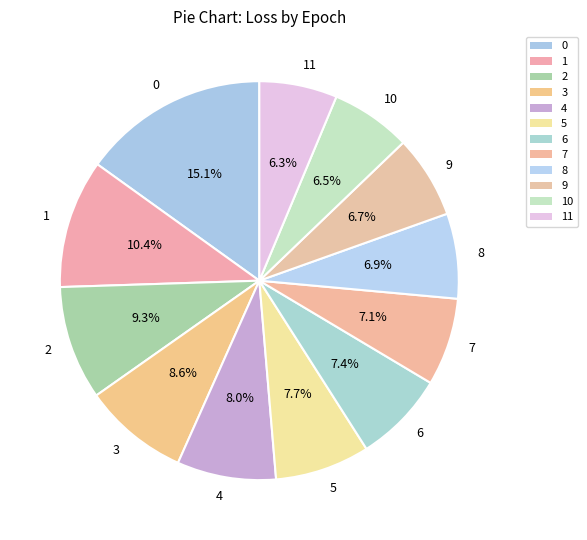

Does 5 account for over 50% of the chart?

No